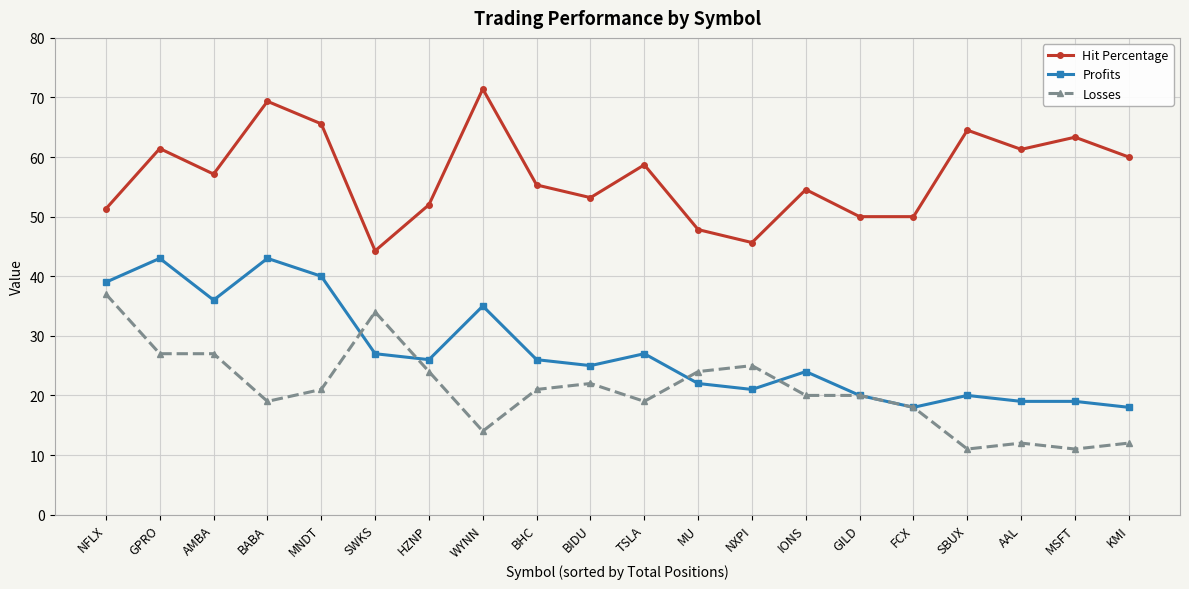

What is the approximate value of Profits at TSLA?

27.0